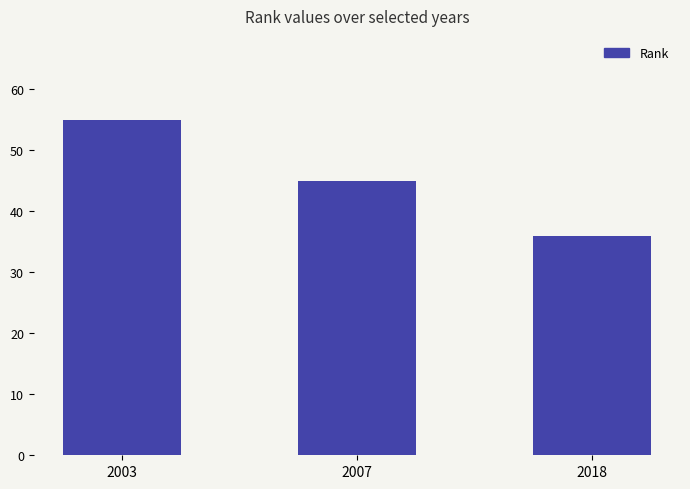

What is the maximum value shown in the chart?

55